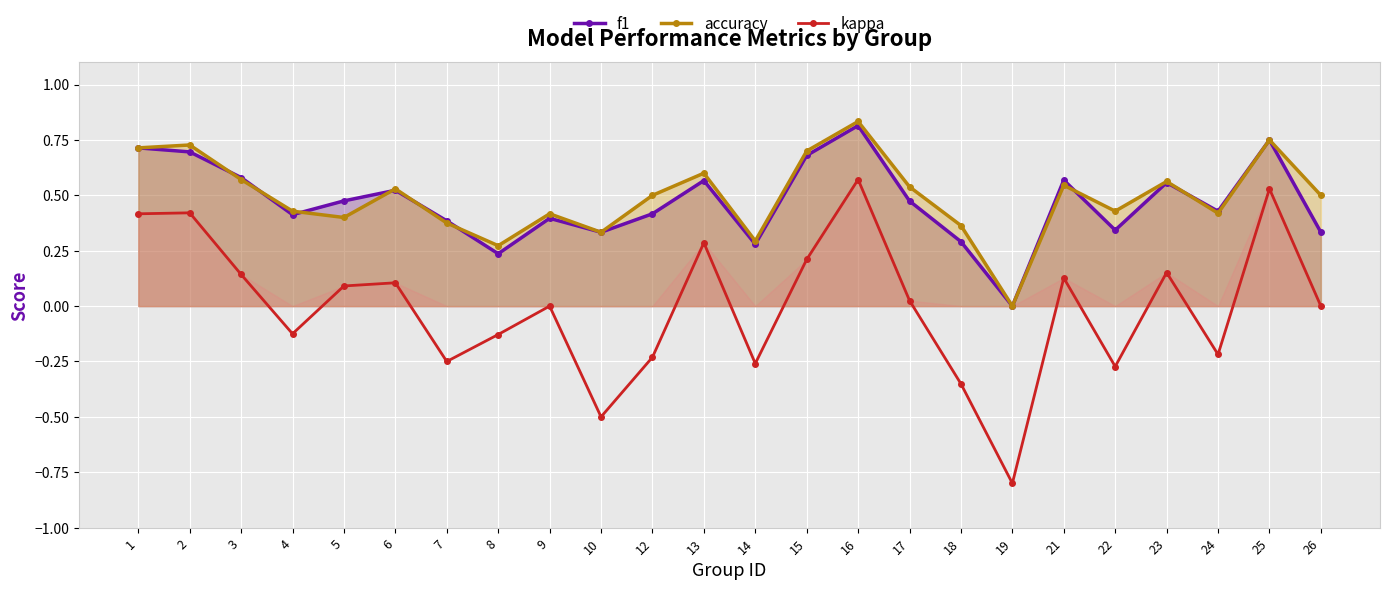

Reading left to right, extract all data points from this chart.

f1: 1=0.7	2=0.7	3=0.6	4=0.4	5=0.5	6=0.5	7=0.4	8=0.2	9=0.4	10=0.3	12=0.4	13=0.6	14=0.3	15=0.7	16=0.8	17=0.5	18=0.3	19=0.0	21=0.6	22=0.3	23=0.6	24=0.4	25=0.8	26=0.3
accuracy: 1=0.7	2=0.7	3=0.6	4=0.4	5=0.4	6=0.5	7=0.4	8=0.3	9=0.4	10=0.3	12=0.5	13=0.6	14=0.3	15=0.7	16=0.8	17=0.5	18=0.4	19=0.0	21=0.5	22=0.4	23=0.6	24=0.4	25=0.8	26=0.5
kappa: 1=0.4	2=0.4	3=0.1	4=-0.1	5=0.1	6=0.1	7=-0.2	8=-0.1	9=0.0	10=-0.5	12=-0.2	13=0.3	14=-0.3	15=0.2	16=0.6	17=0.0	18=-0.4	19=-0.8	21=0.1	22=-0.3	23=0.2	24=-0.2	25=0.5	26=0.0